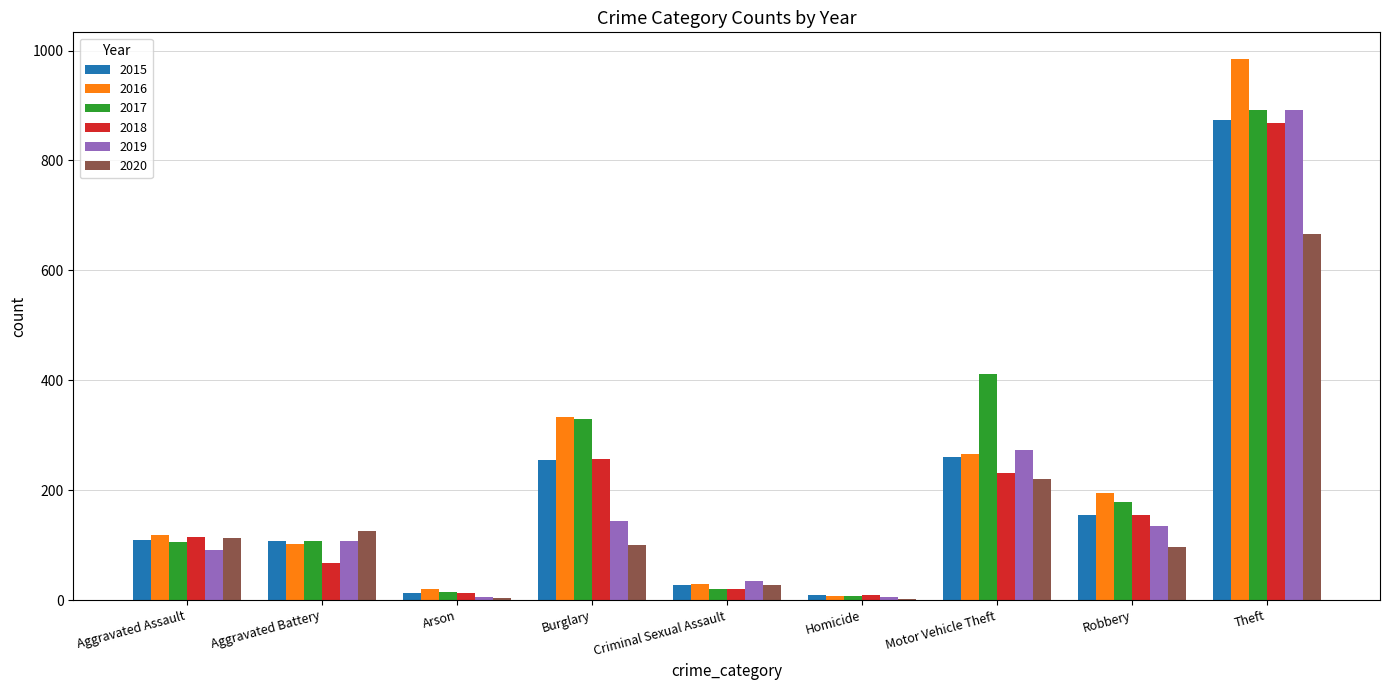

Which series has the widest spread of values?

2016